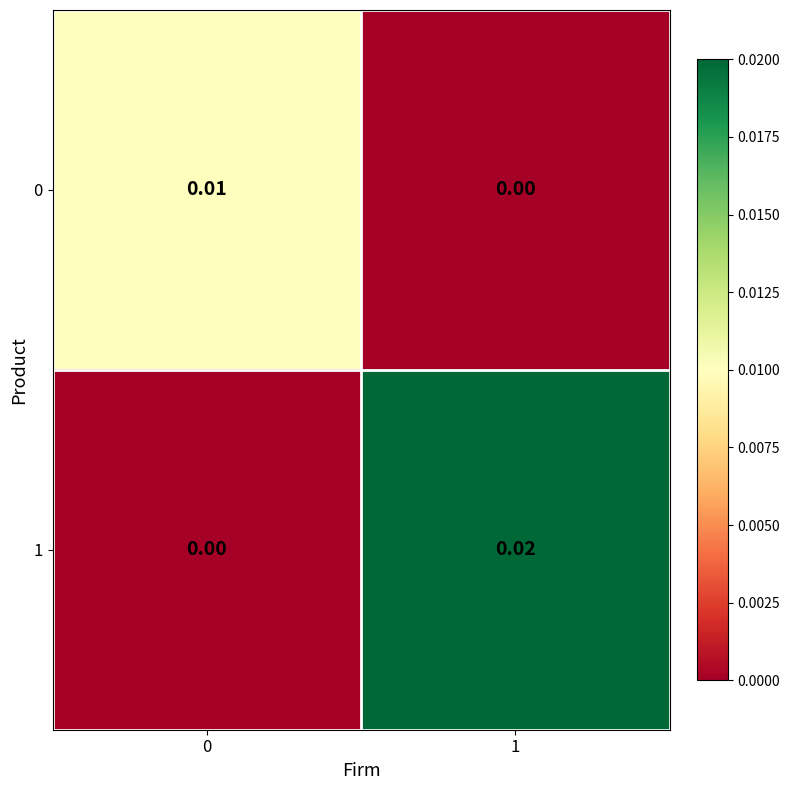

Is the value of 0 at 0 greater than the value of 1 at 1?

No